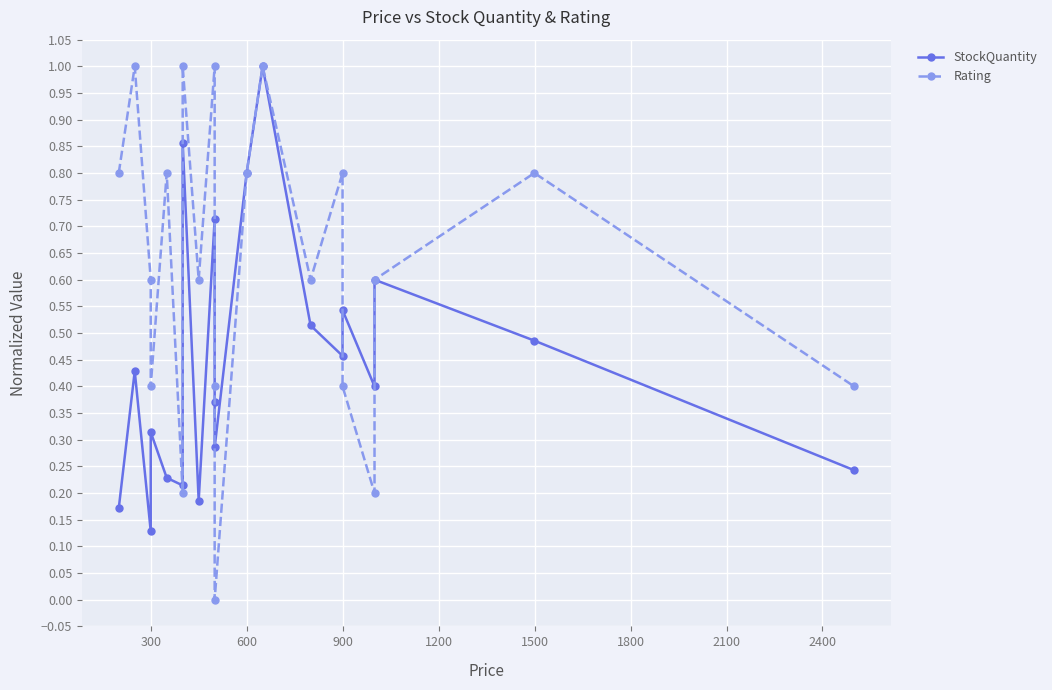

How many intersections are there between StockQuantity and Rating?

5